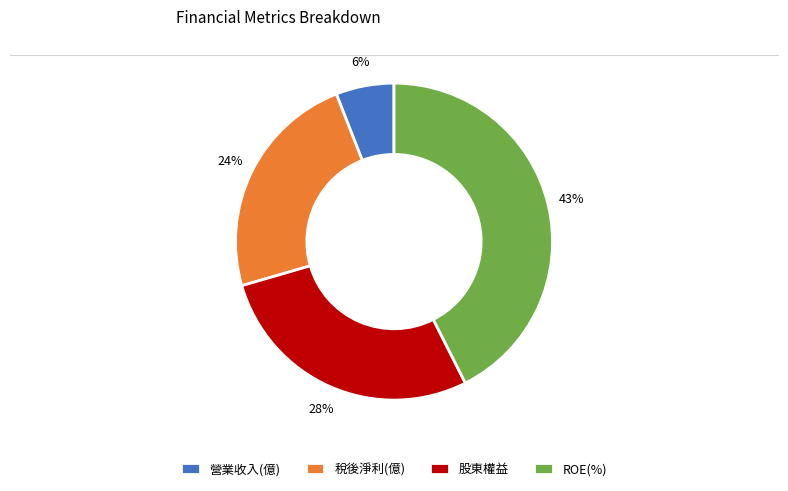

Rank the categories by value from lowest to highest.

營業收入(億), 稅後淨利(億), 股東權益, ROE(%)